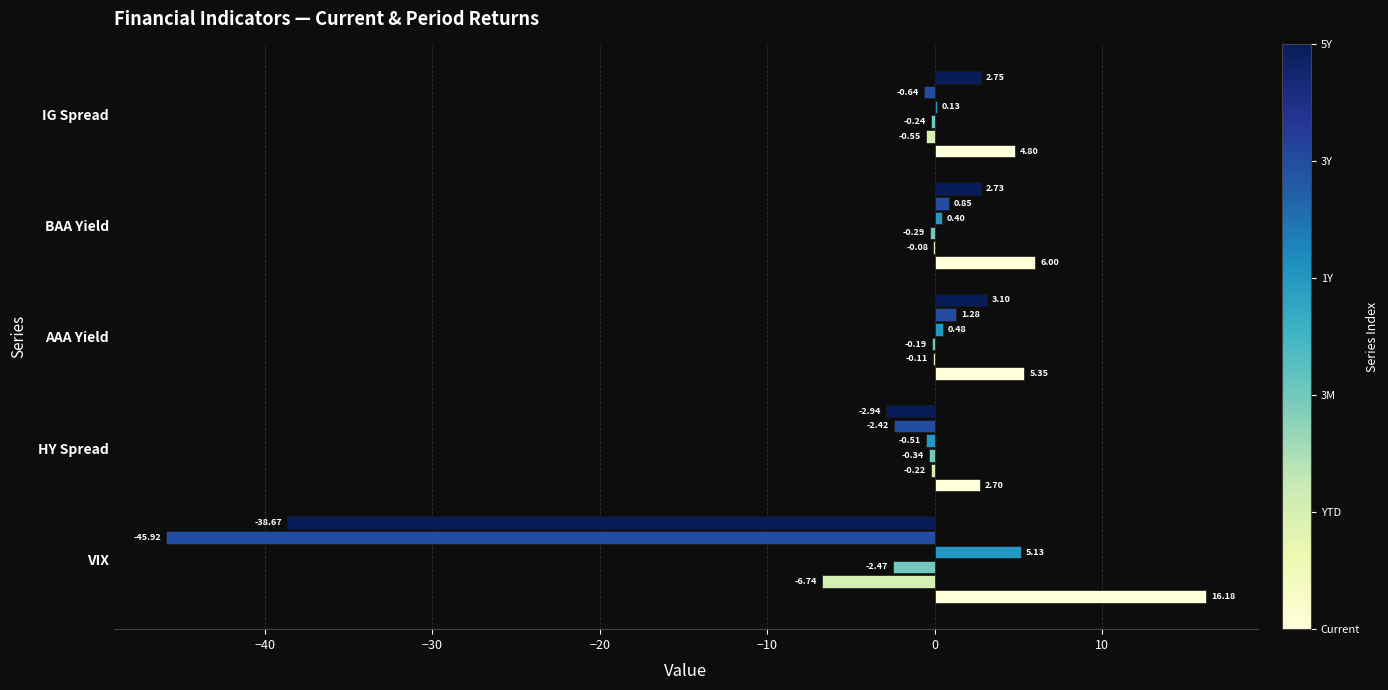

Which label corresponds to the largest value in the chart?

VIX